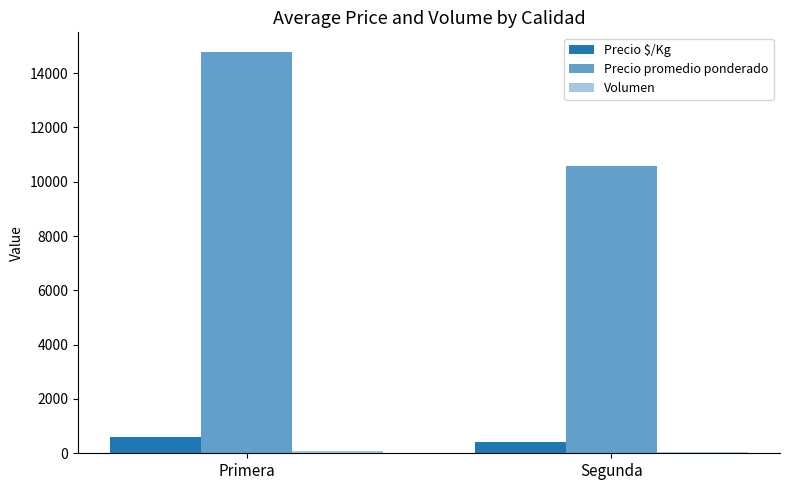

How many bars are there in each group?

3